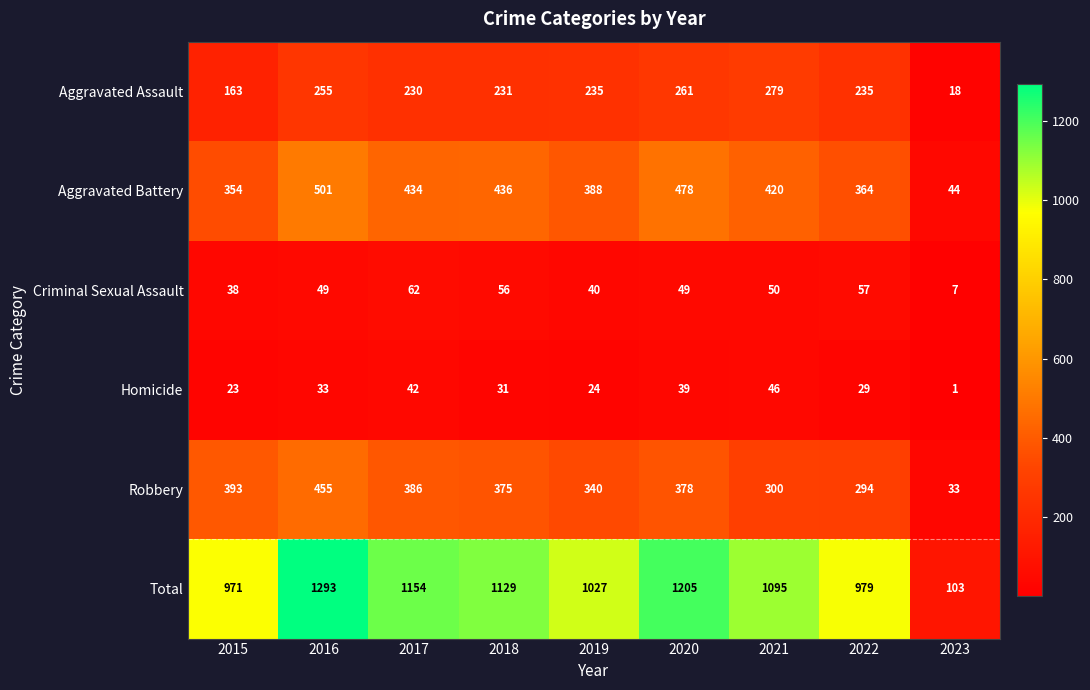

Which label corresponds to the smallest value in the chart?

2023